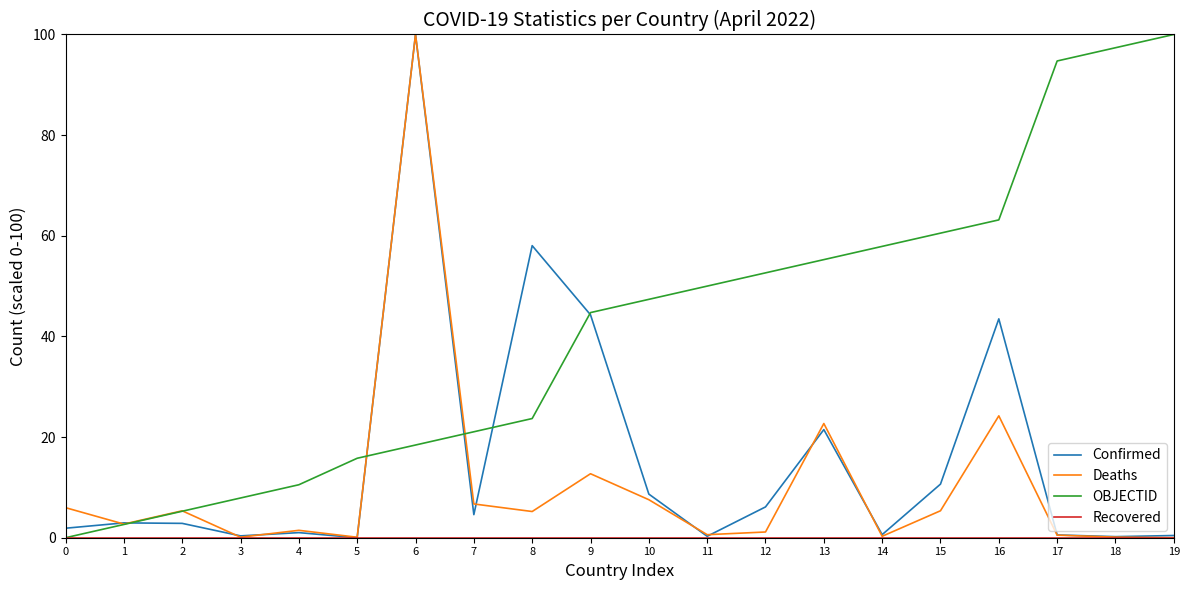

How many distinct data groups are displayed?

4